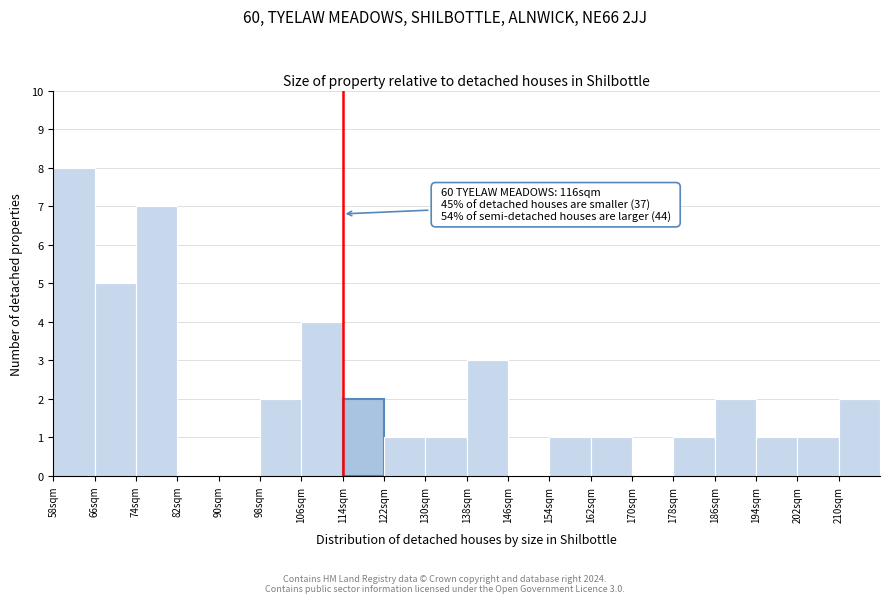

Which range on the x-axis has the tallest bar?

58 to 66